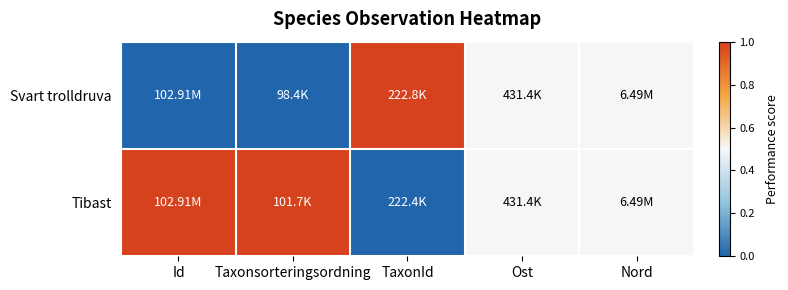

At Taxonsorteringsordning, list the series in order from smallest to largest.

Svart trolldruva, Tibast